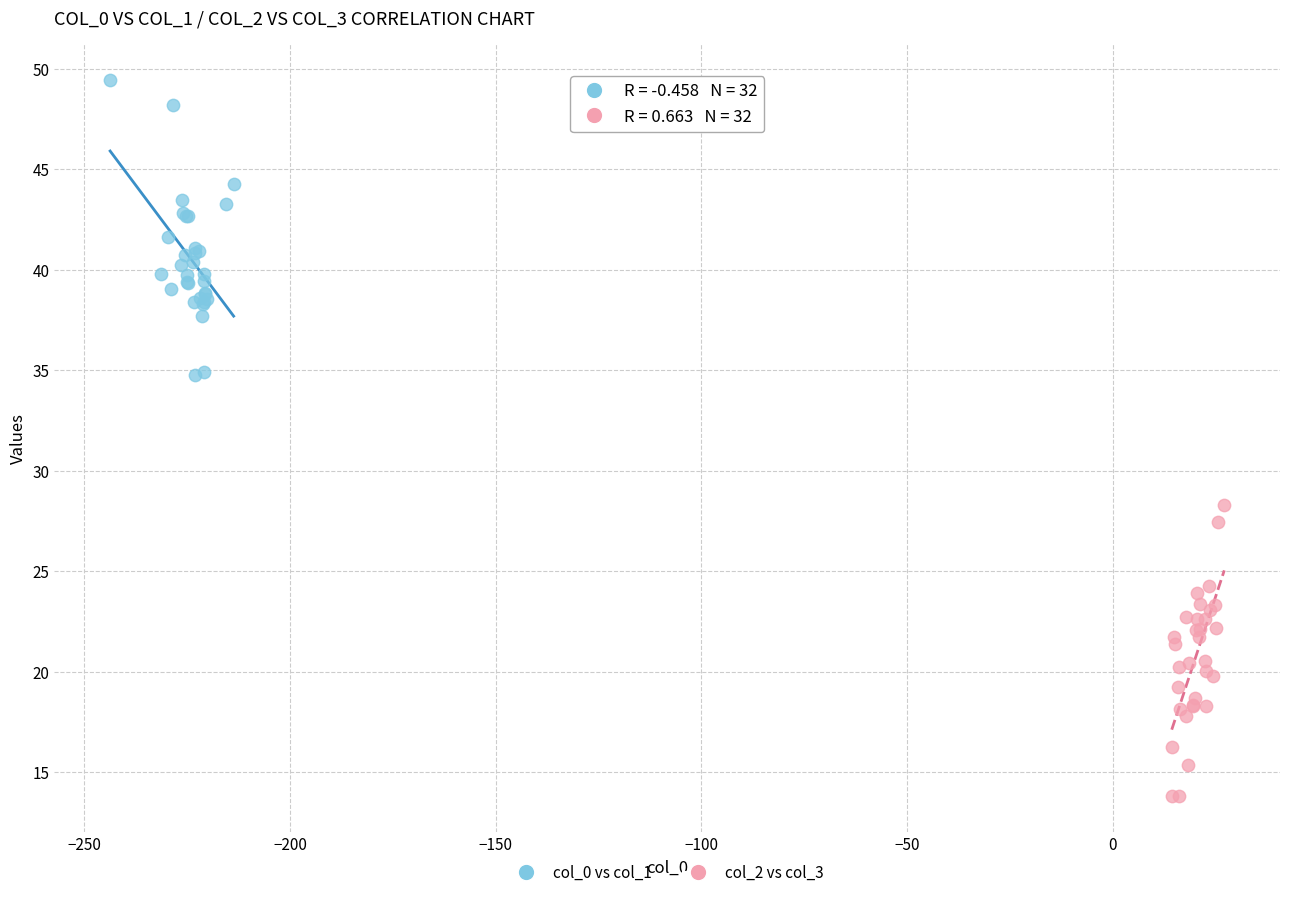

Which series contains the highest Y value?

col_0 vs col_1